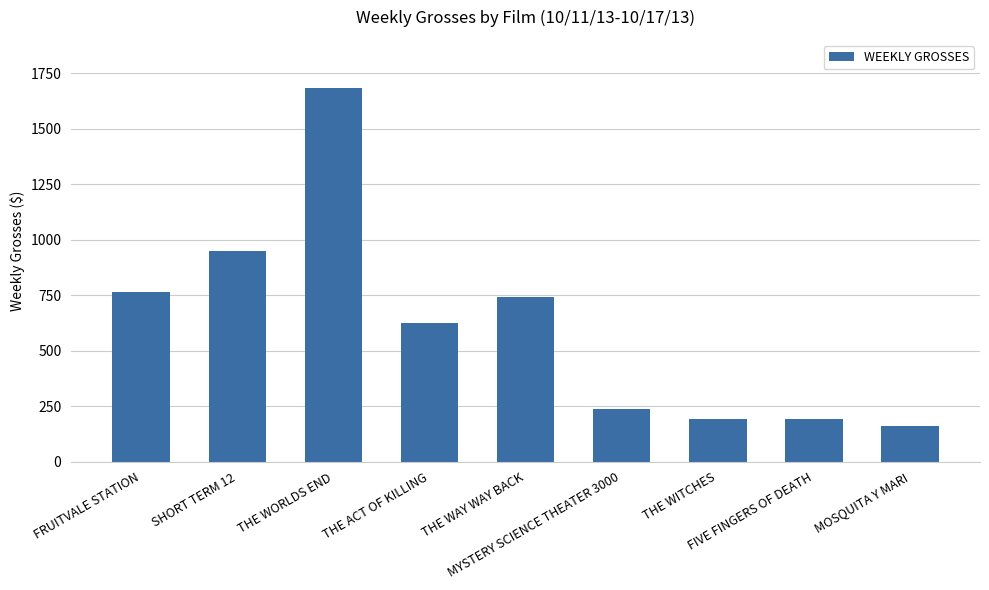

What is the label of the 1st bar from the left?

FRUITVALE STATION